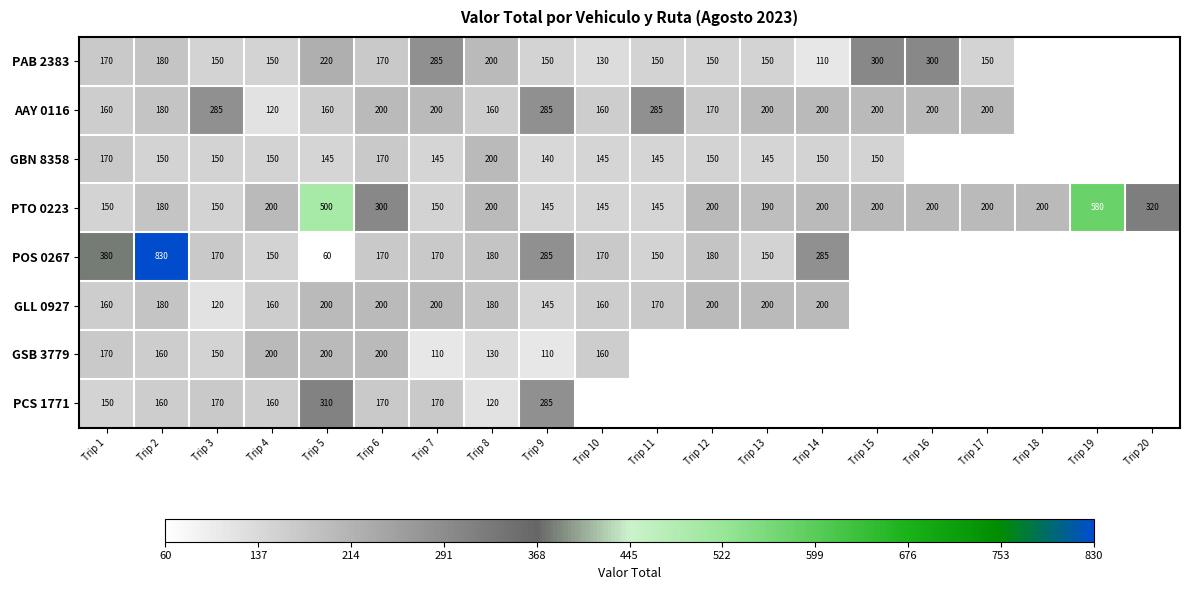

The value of PTO 0223 at Trip 12 is 200. True or false?

True